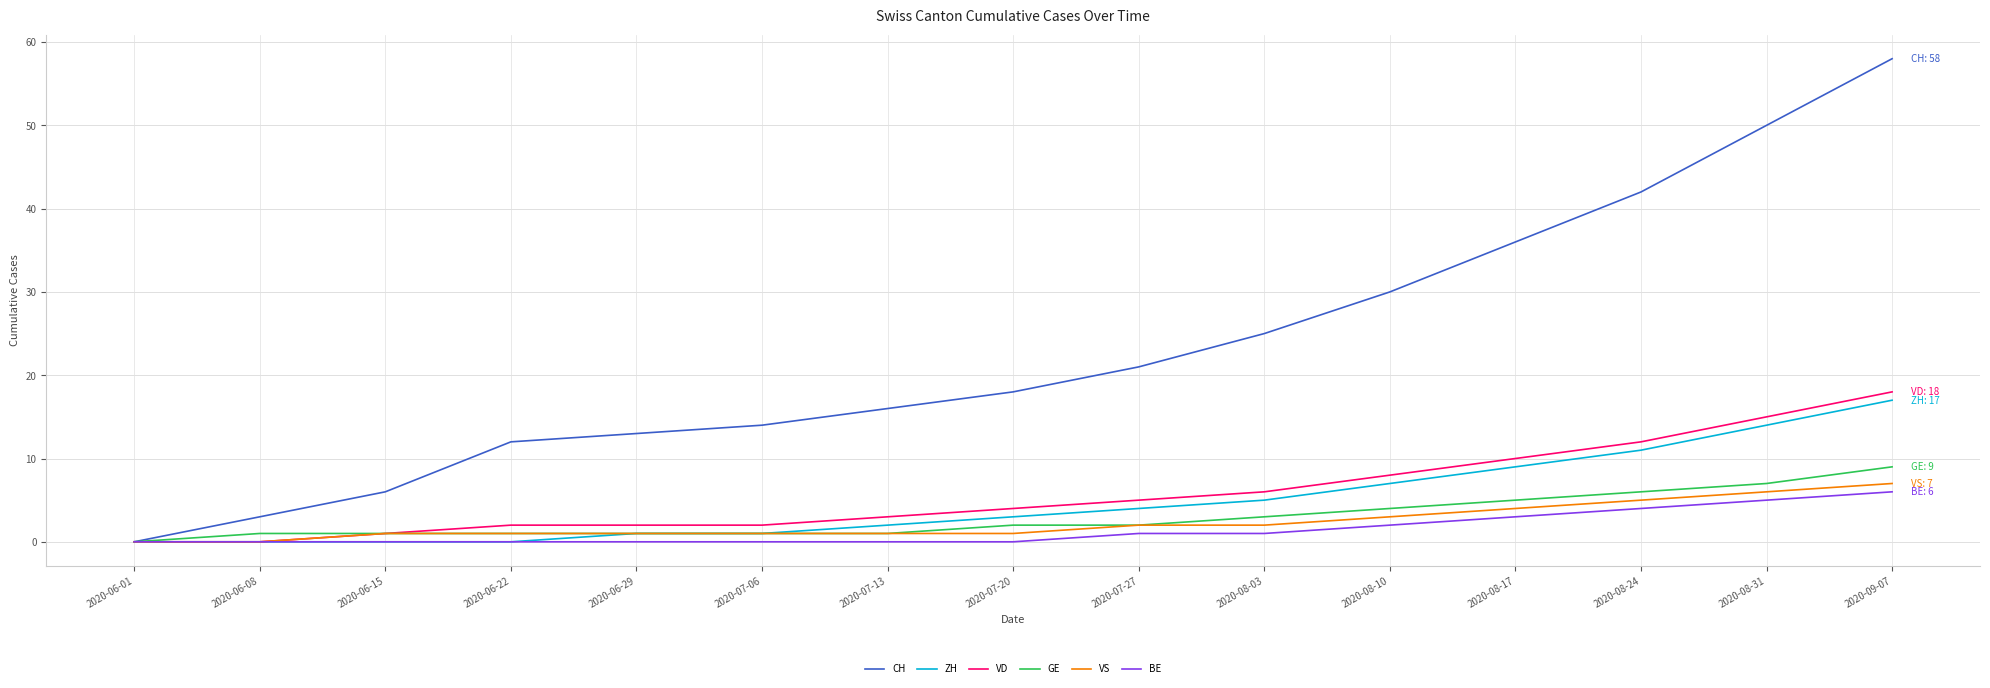

What are all the series names shown in the legend?

CH, ZH, VD, GE, VS, BE